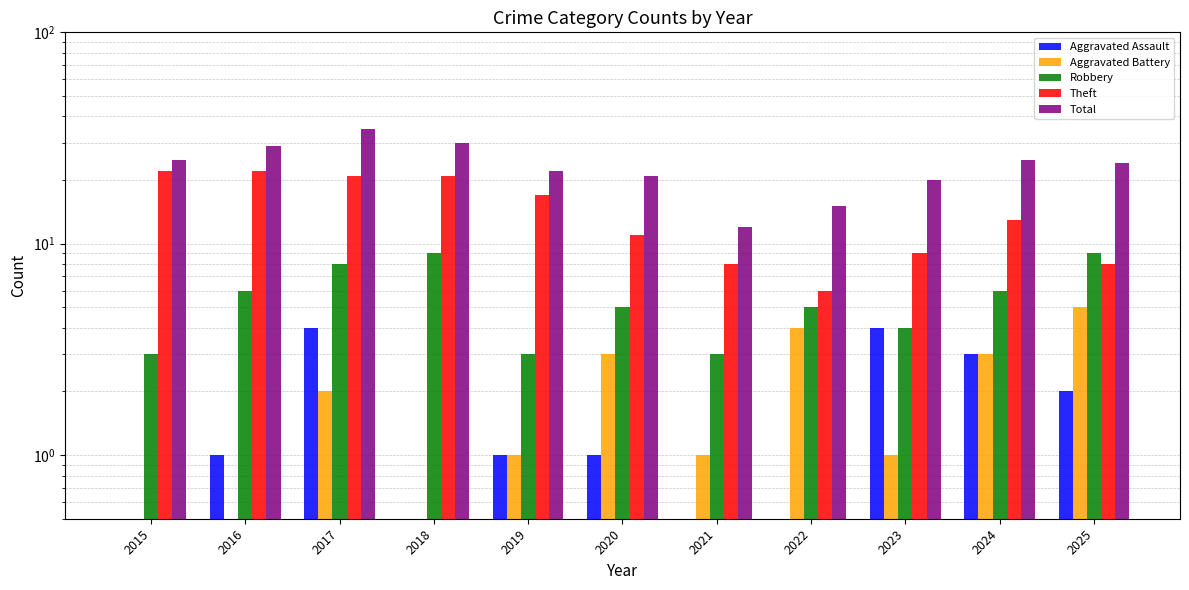

Reading left to right, extract all data points from this chart.

Aggravated Assault: 2015=0.5	2016=1.0	2017=4.0	2018=0.5	2019=1.0	2020=1.0	2021=0.5	2022=0.5	2023=4.0	2024=3.0	2025=2.0
Aggravated Battery: 2015=0.5	2016=0.5	2017=2.0	2018=0.5	2019=1.0	2020=3.0	2021=1.0	2022=4.0	2023=1.0	2024=3.0	2025=5.0
Robbery: 2015=3.0	2016=6.0	2017=8.0	2018=9.0	2019=3.0	2020=5.0	2021=3.0	2022=5.0	2023=4.0	2024=6.0	2025=9.0
Theft: 2015=22.0	2016=22.0	2017=21.0	2018=21.0	2019=17.0	2020=11.0	2021=8.0	2022=6.0	2023=9.0	2024=13.0	2025=8.0
Total: 2015=25.0	2016=29.0	2017=35.0	2018=30.0	2019=22.0	2020=21.0	2021=12.0	2022=15.0	2023=20.0	2024=25.0	2025=24.0